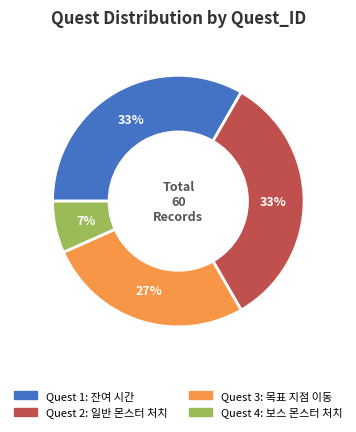

Does any single category account for the majority?

No